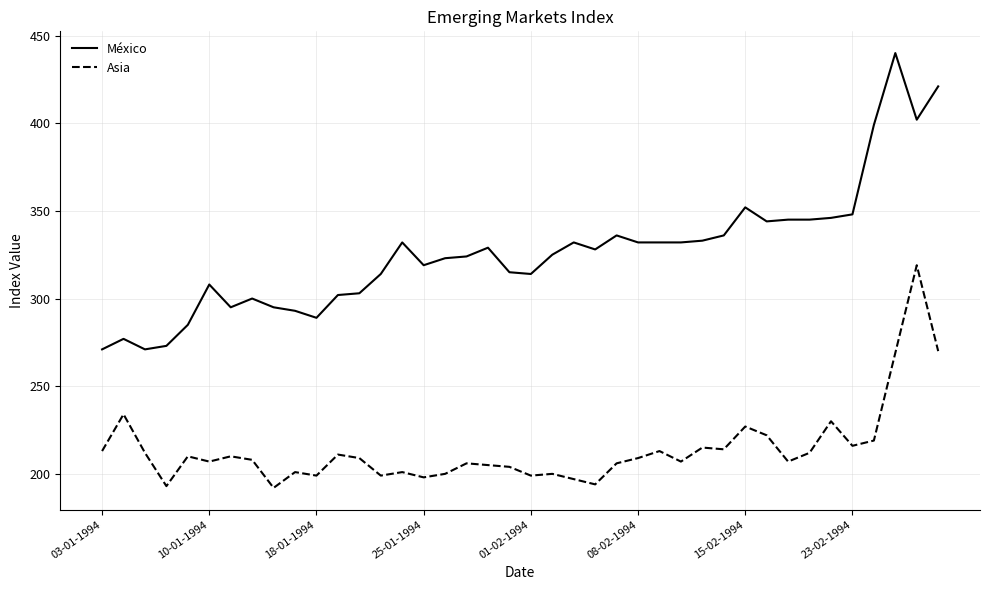

Which series has the largest total across all categories?

México